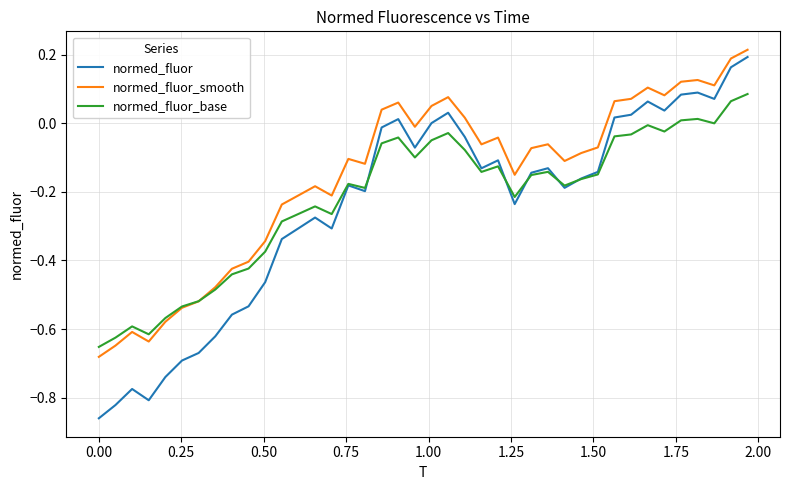

How many distinct data groups are displayed?

3